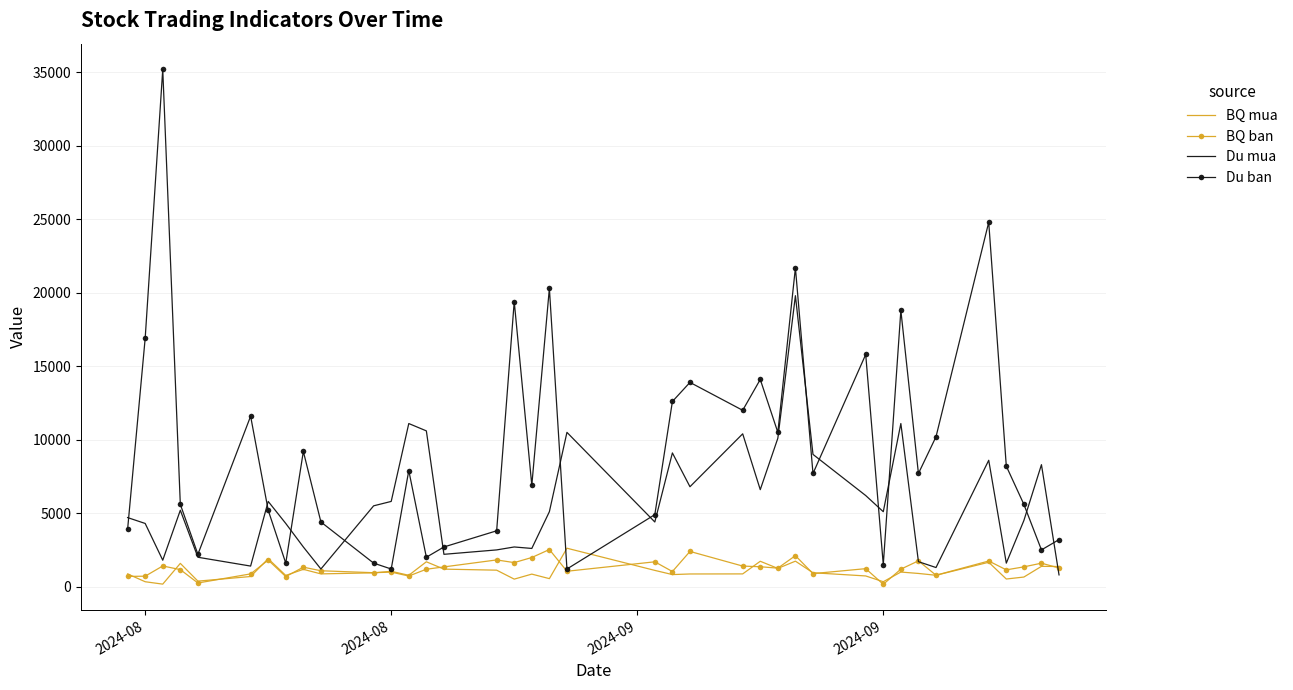

Which series has the widest spread of values?

Du ban